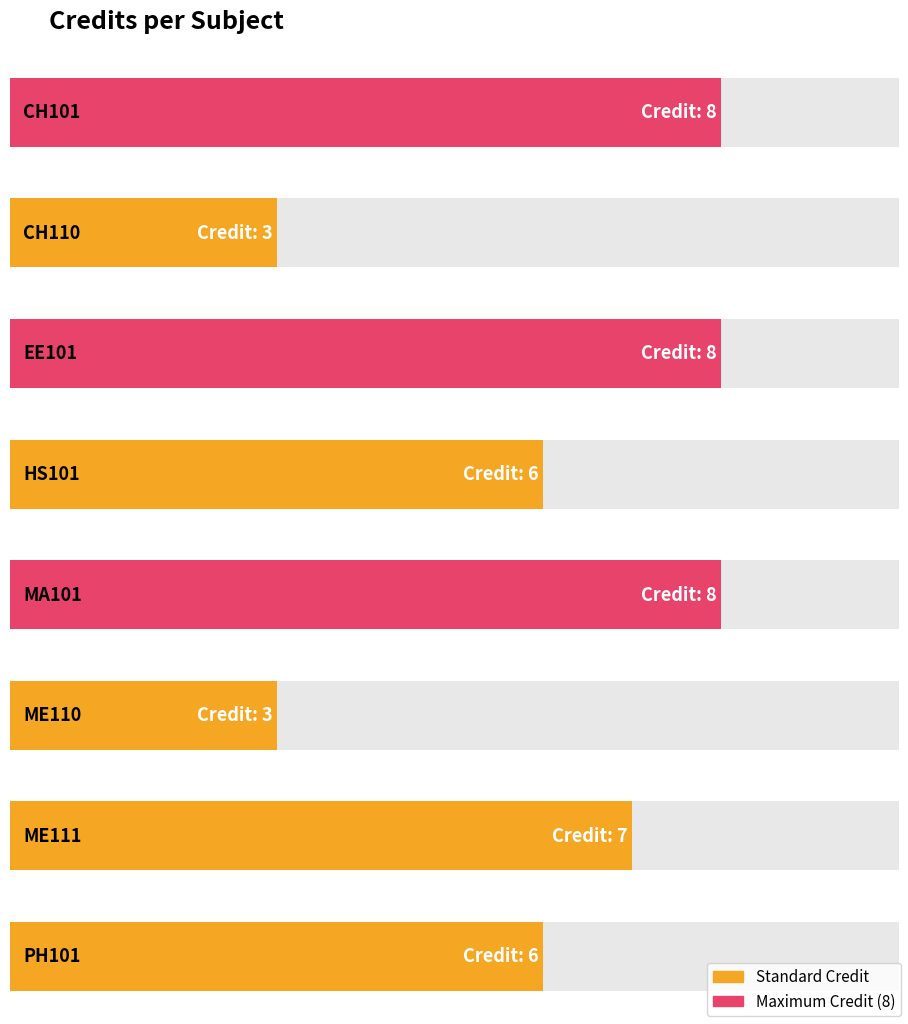

Reading left to right, extract all data points from this chart.

CH101=8	CH110=3	EE101=8	HS101=6	MA101=8	ME110=3	ME111=7	PH101=6